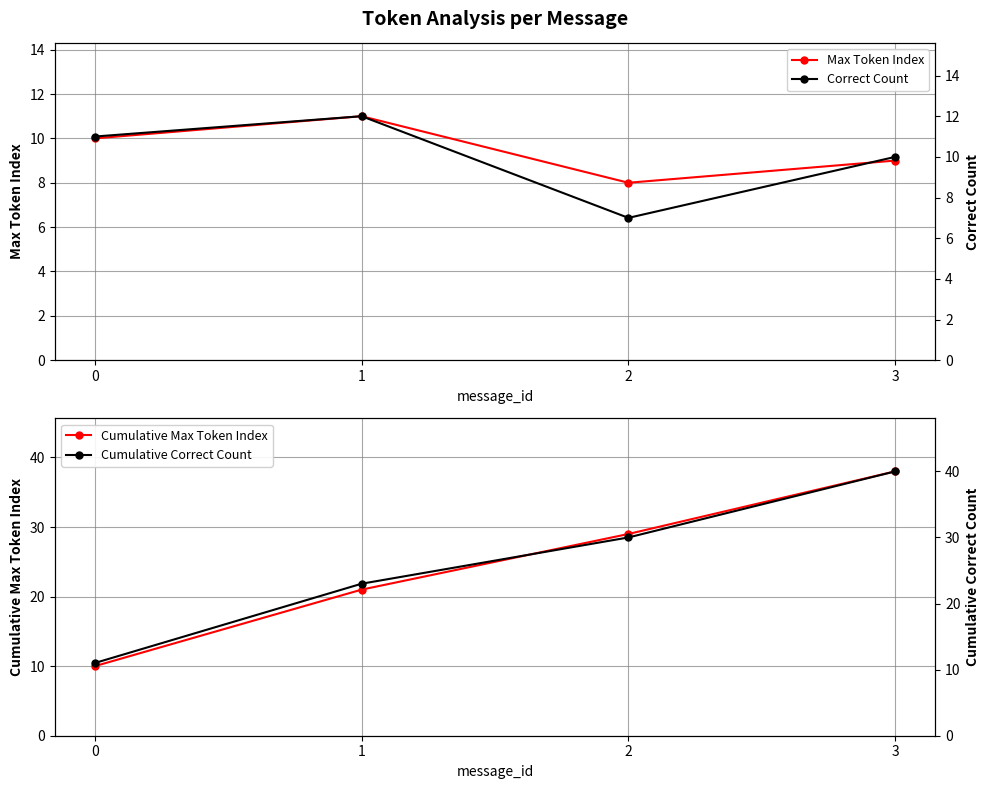

What is the smallest value displayed?

7